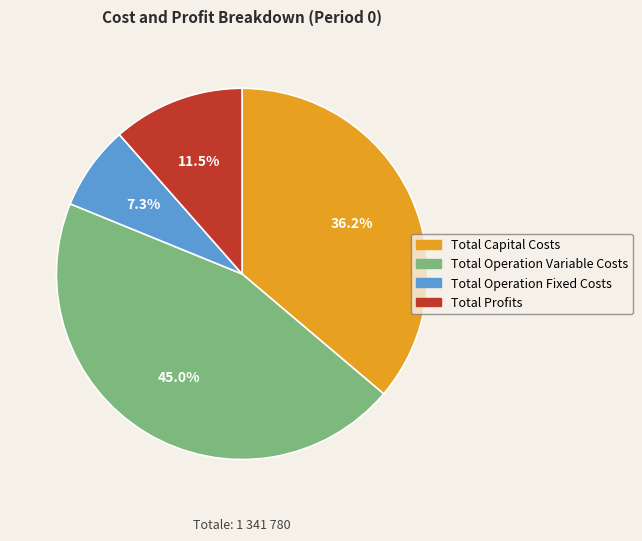

Does Total Capital Costs represent more than half of the total?

No